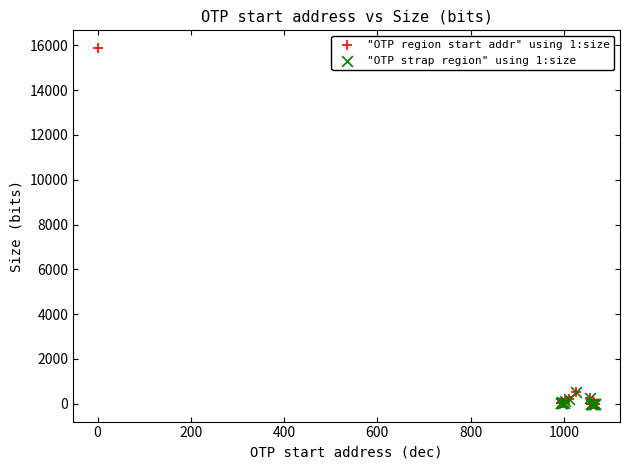

Which series has the largest Y range (max minus min)?

"OTP region start addr" using 1:size